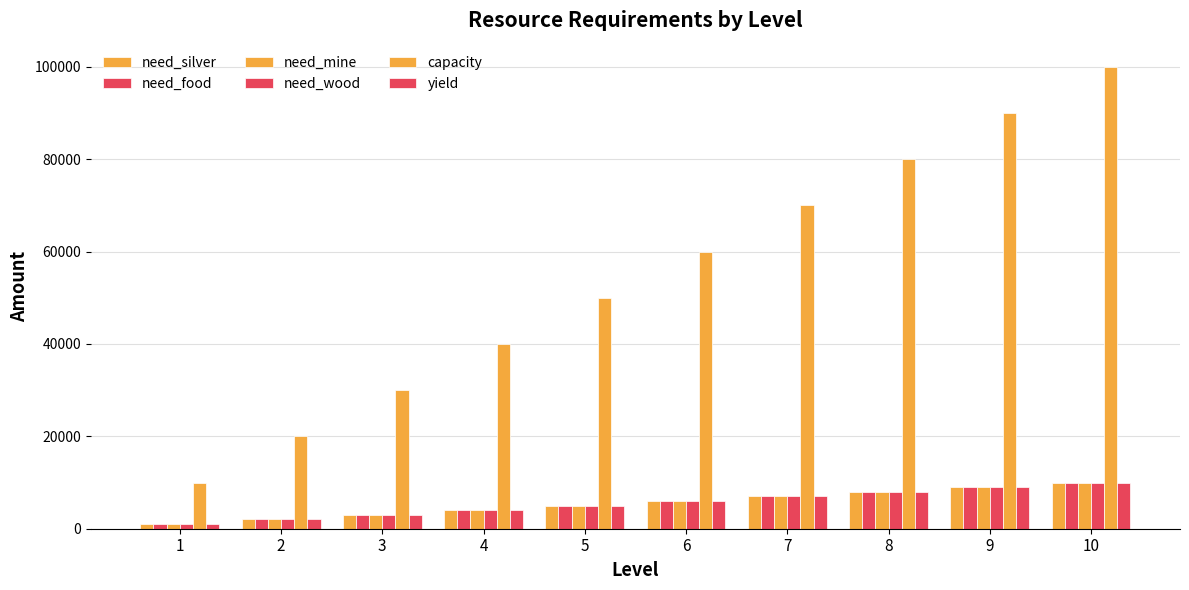

How many distinct data groups are displayed?

6